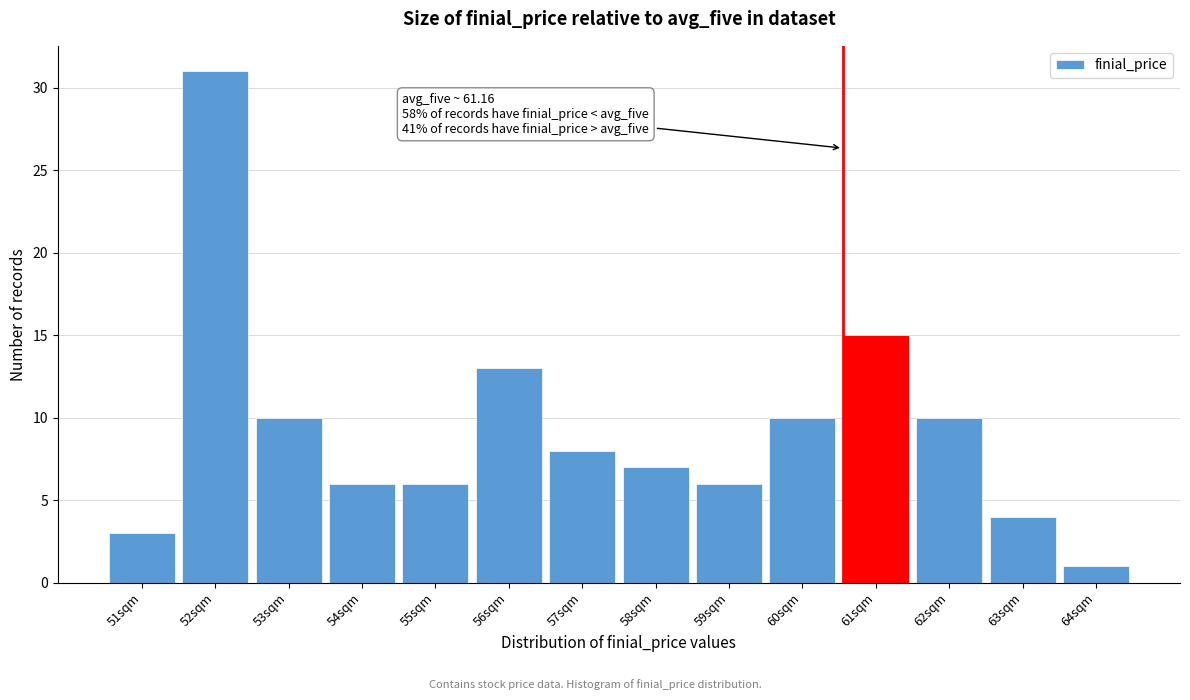

Reading left to right, list all the values displayed in this chart.

51sqm=3	52sqm=31	53sqm=10	54sqm=6	55sqm=6	56sqm=13	57sqm=8	58sqm=7	59sqm=6	60sqm=10	61sqm=15	62sqm=10	63sqm=4	64sqm=1